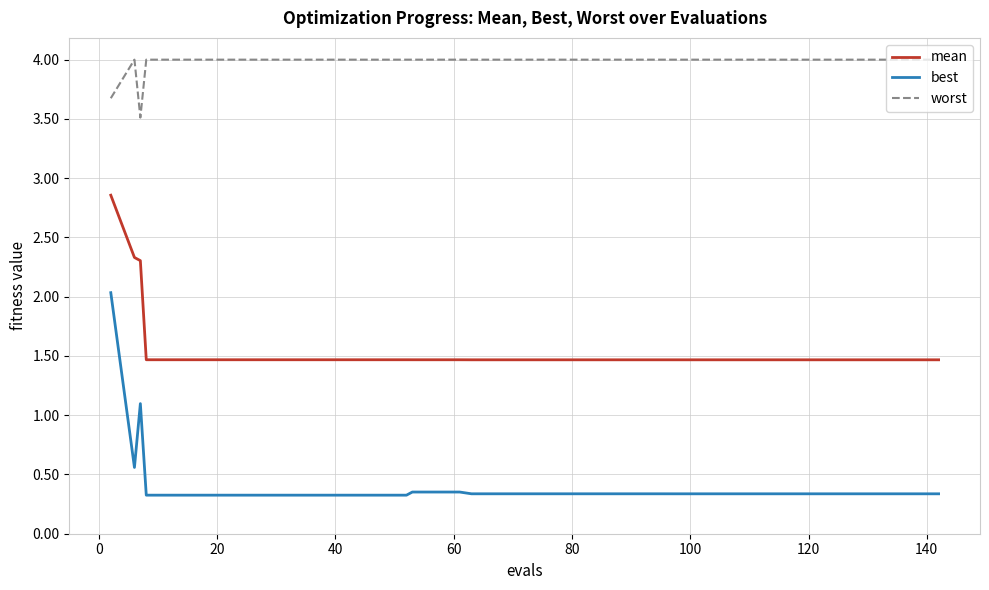

Which series has the largest range (max minus min)?

best